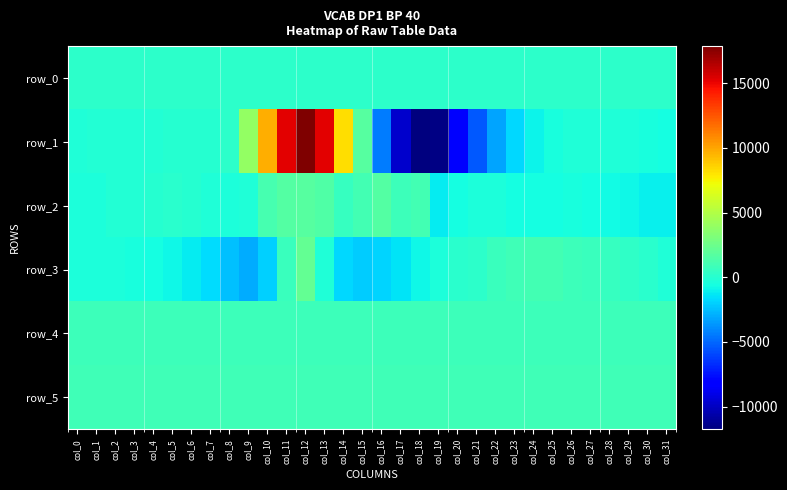

What is the average value of the row_5 series?

905.9